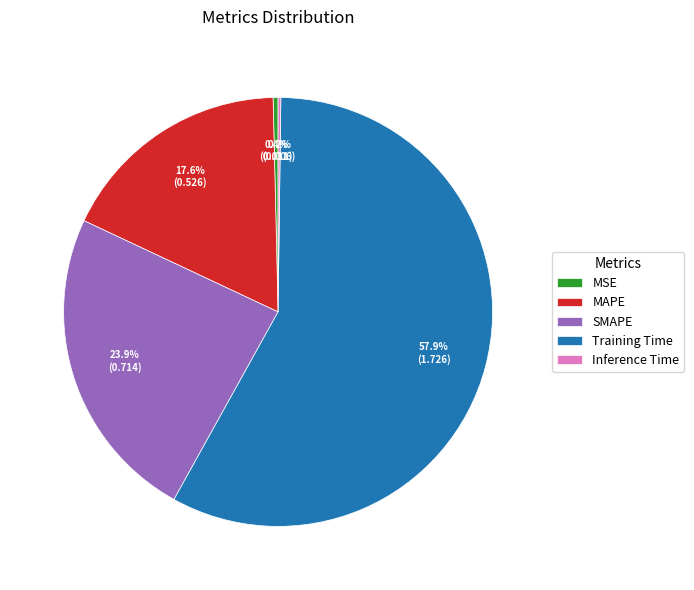

Does any single category account for the majority?

Yes